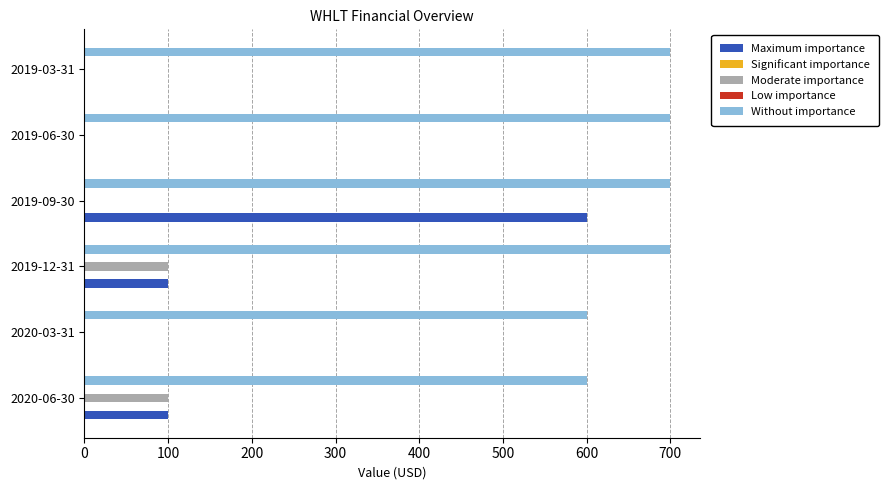

What is the average value of the Moderate importance series?

33.3